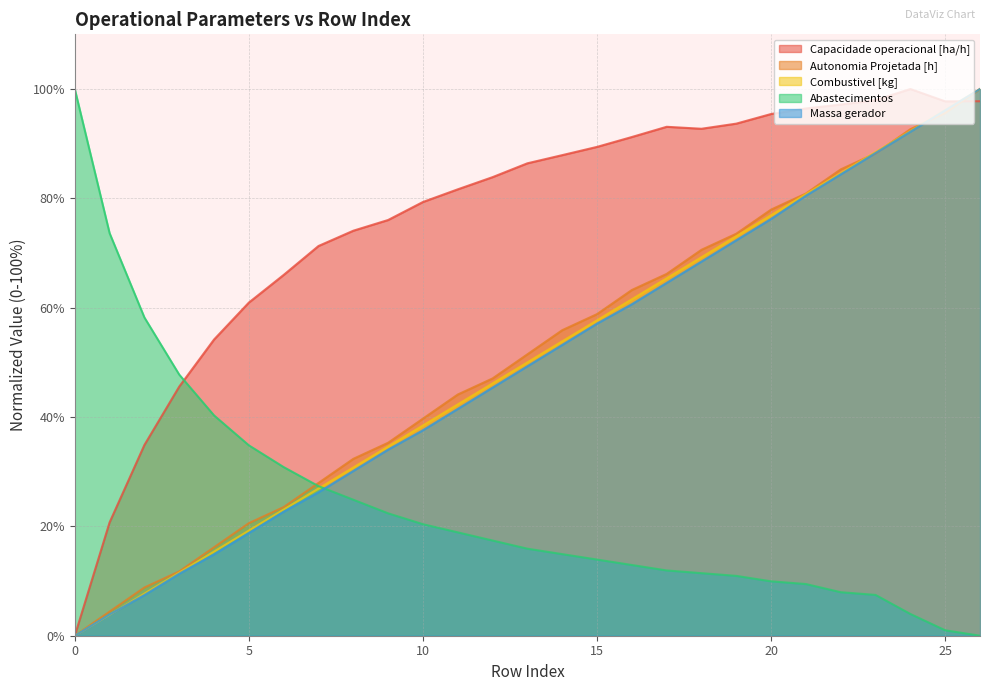

Does the chart display data point markers on the line(s)?

No